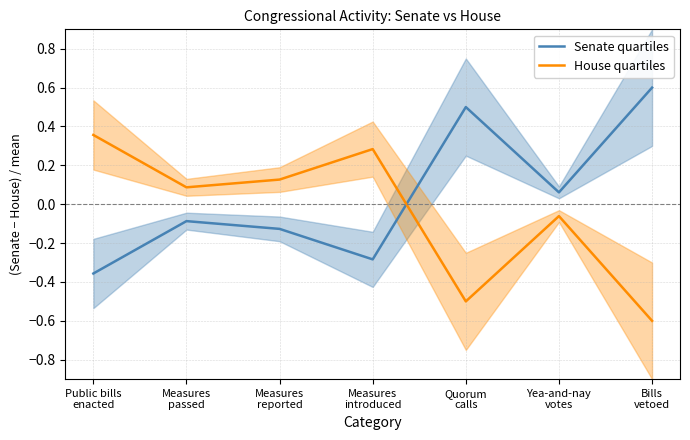

What is the label of the 7th point from the left?

Bills
vetoed